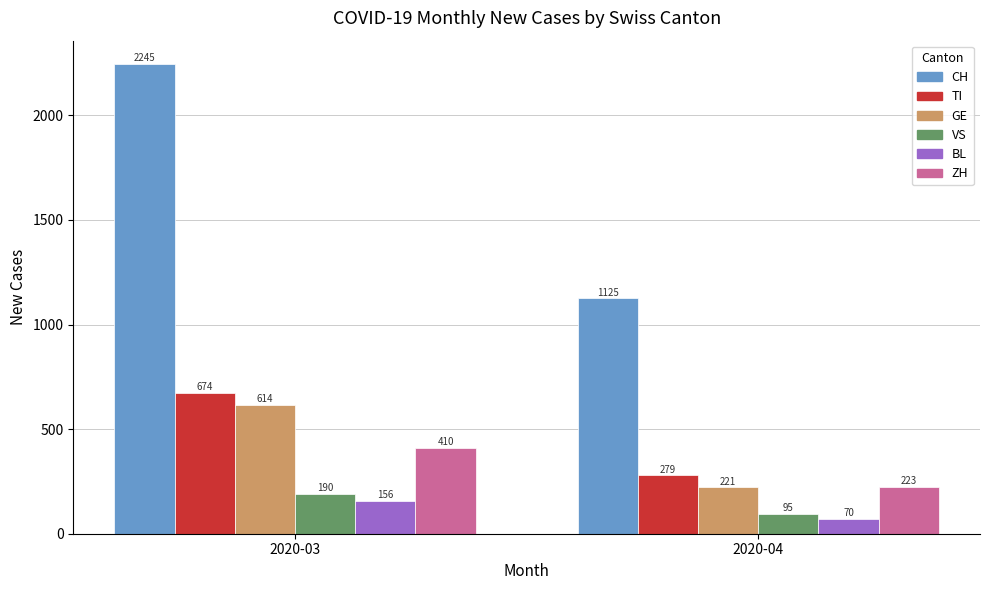

What is the minimum value shown in the chart?

70